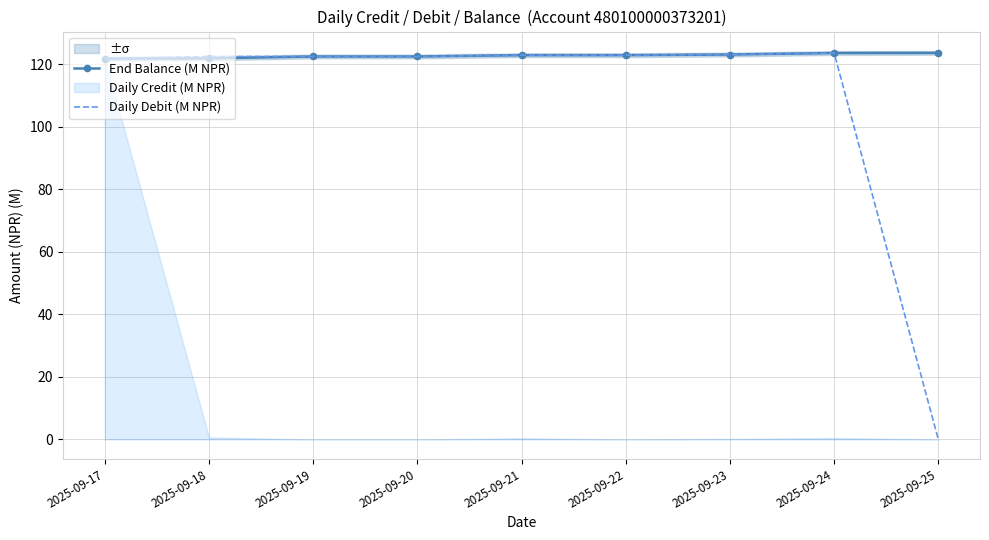

Between 2025-09-20 and 2025-09-23, which is larger?

2025-09-23